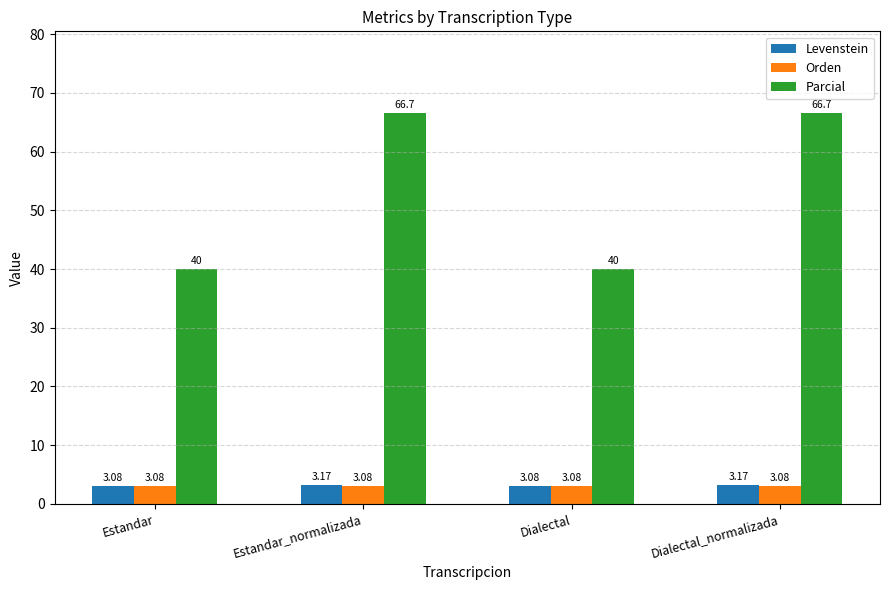

Read the Parcial value at Estandar_normalizada.

66.7